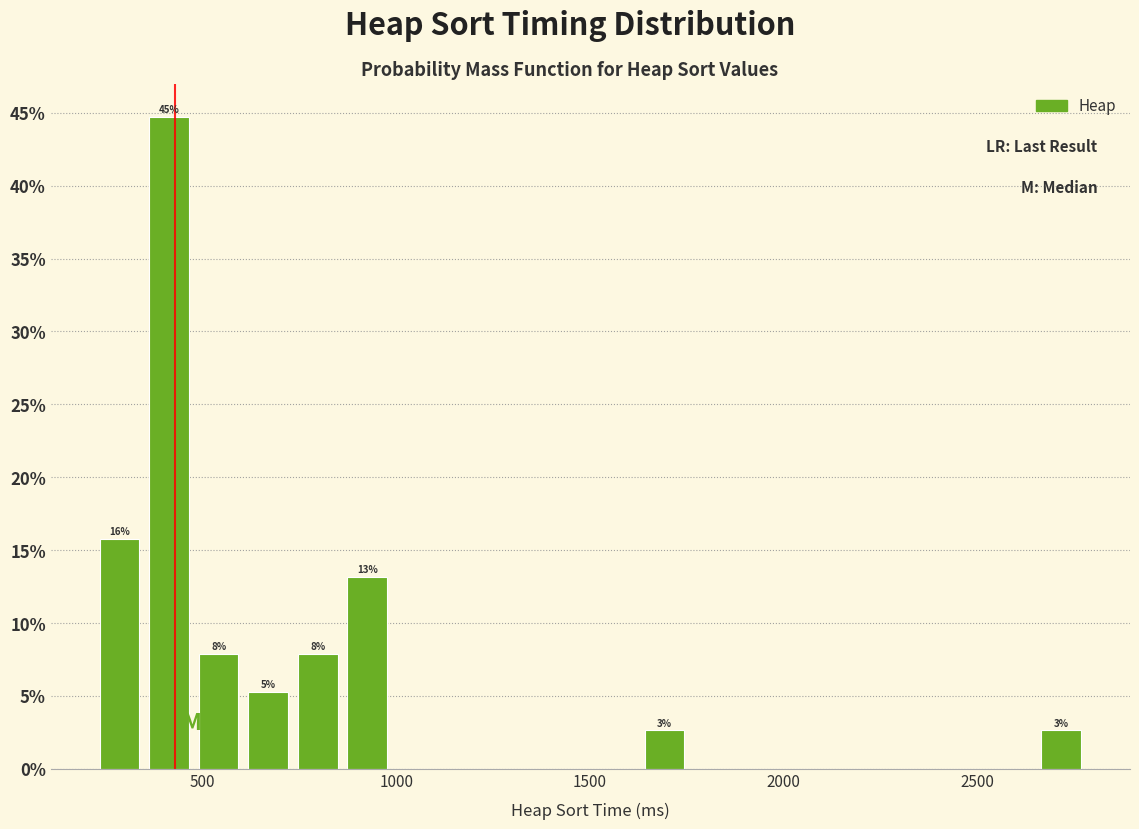

Around what value on the x-axis is the tallest bar? Give the approximate position of its centre, as read against the axis.

400